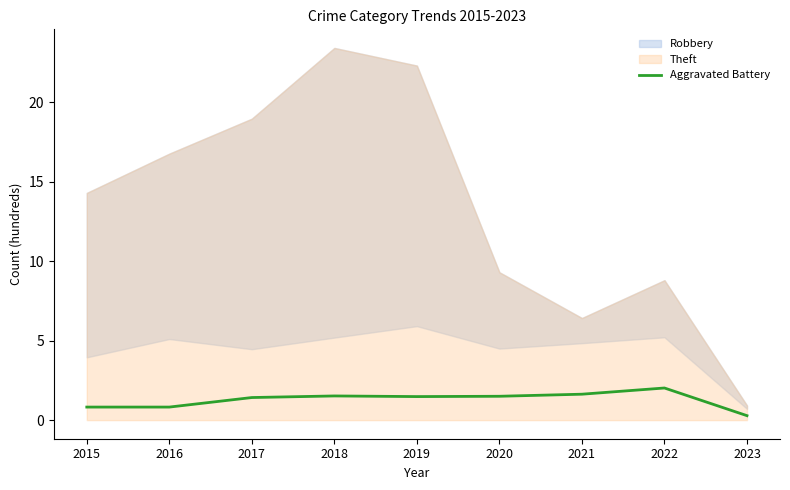

What is the minimum value shown in the chart?

0.3